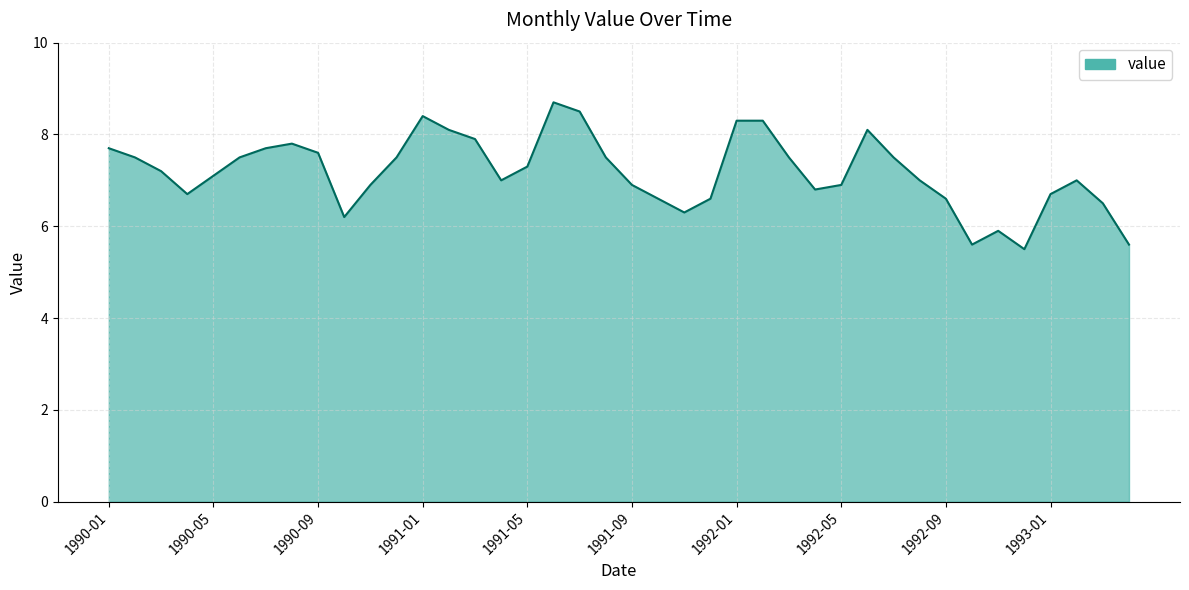

What is the difference between the maximum and minimum values?

3.2